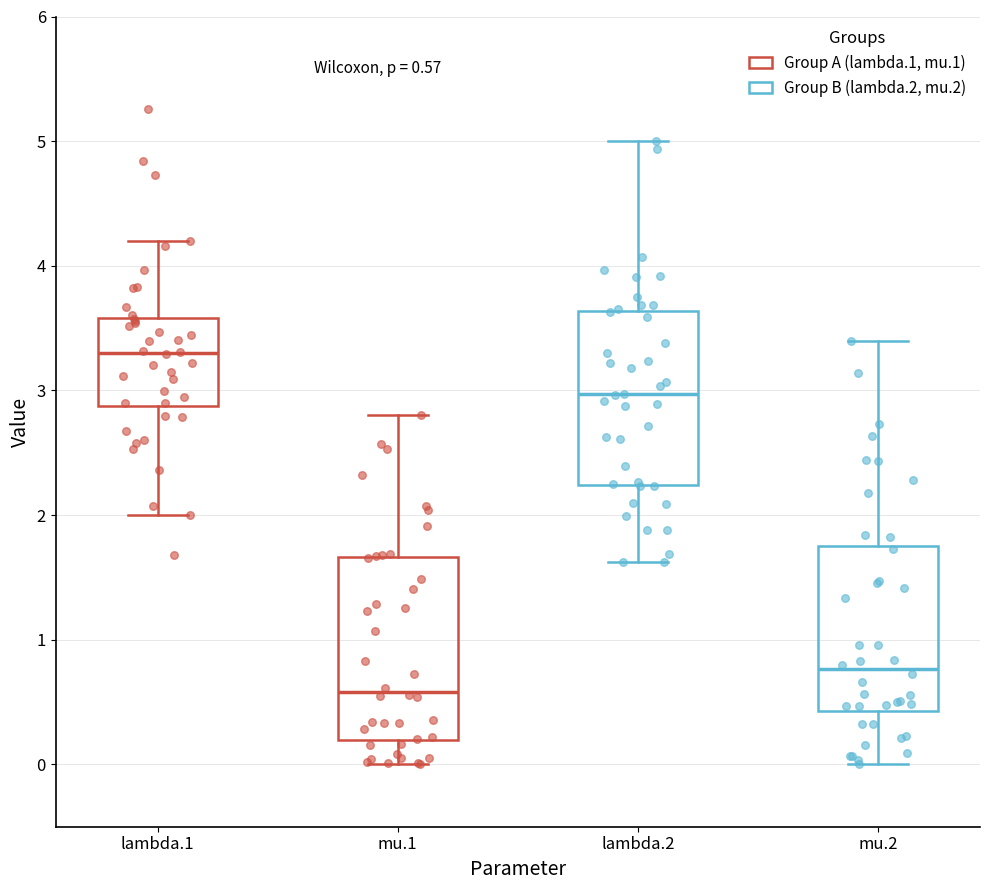

Which box's median line is the lowest?

mu.1